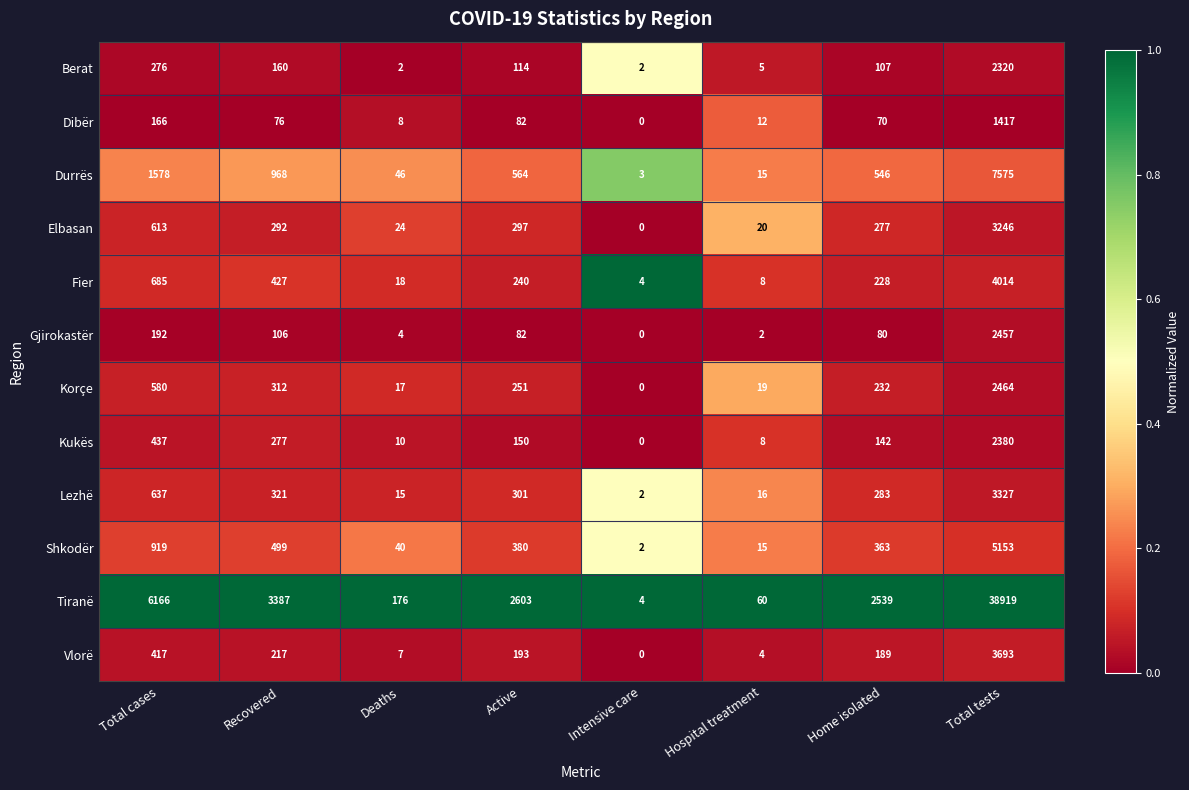

What is the difference between the maximum and second lowest values in the Tiranë series?

38859